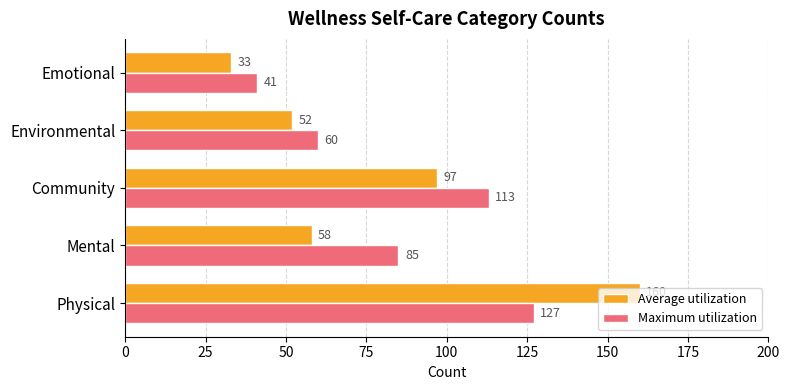

What is the maximum value for Average utilization?

160